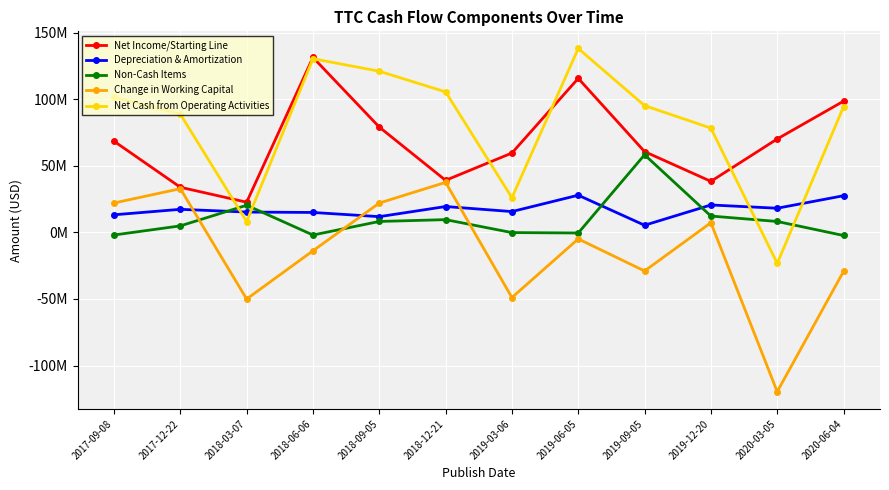

Reading left to right, list all the values displayed in this chart.

Net Income/Starting Line: 68404000	33848000	22604000	131289000	79009000	39037000	59540000	115570000	60607000	38266000	70091000	98446000
Depreciation & Amortization: 13165000	17273000	15226000	14915000	11767000	19369000	15583000	27869000	5318000	20544000	18089000	27480000
Non-Cash Items: -2004000	4847000	20336000	-2019000	8167000	9524000	-189000	-505000	58212000	12225000	8151000	-2374000
Change in Working Capital: 22023000	32761000	-50071000	-13846000	21992000	37506000	-48949000	-4929000	-29014000	7223000	-119630000	-29368000
Net Cash from Operating Activities: 101588000	88729000	8095000	130339000	120935000	105436000	25985000	138005000	95123000	78258000	-23299000	94184000